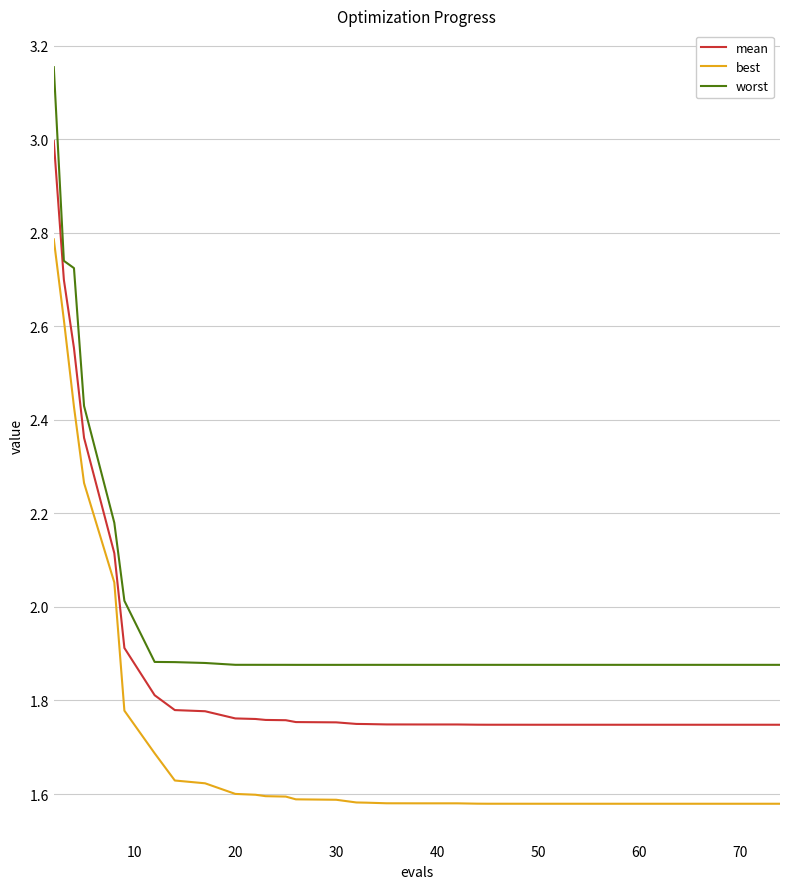

True or false: mean and worst intersect in this chart.

False